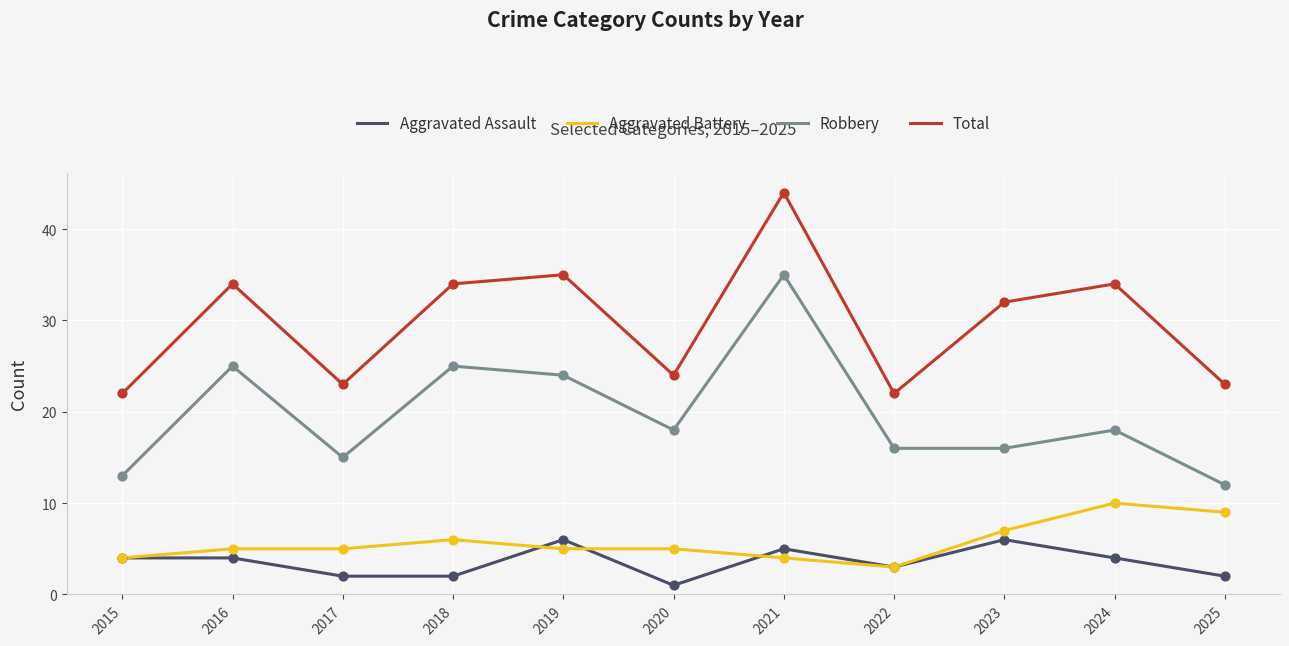

What is the spread (max minus min) of values at 2017?

21